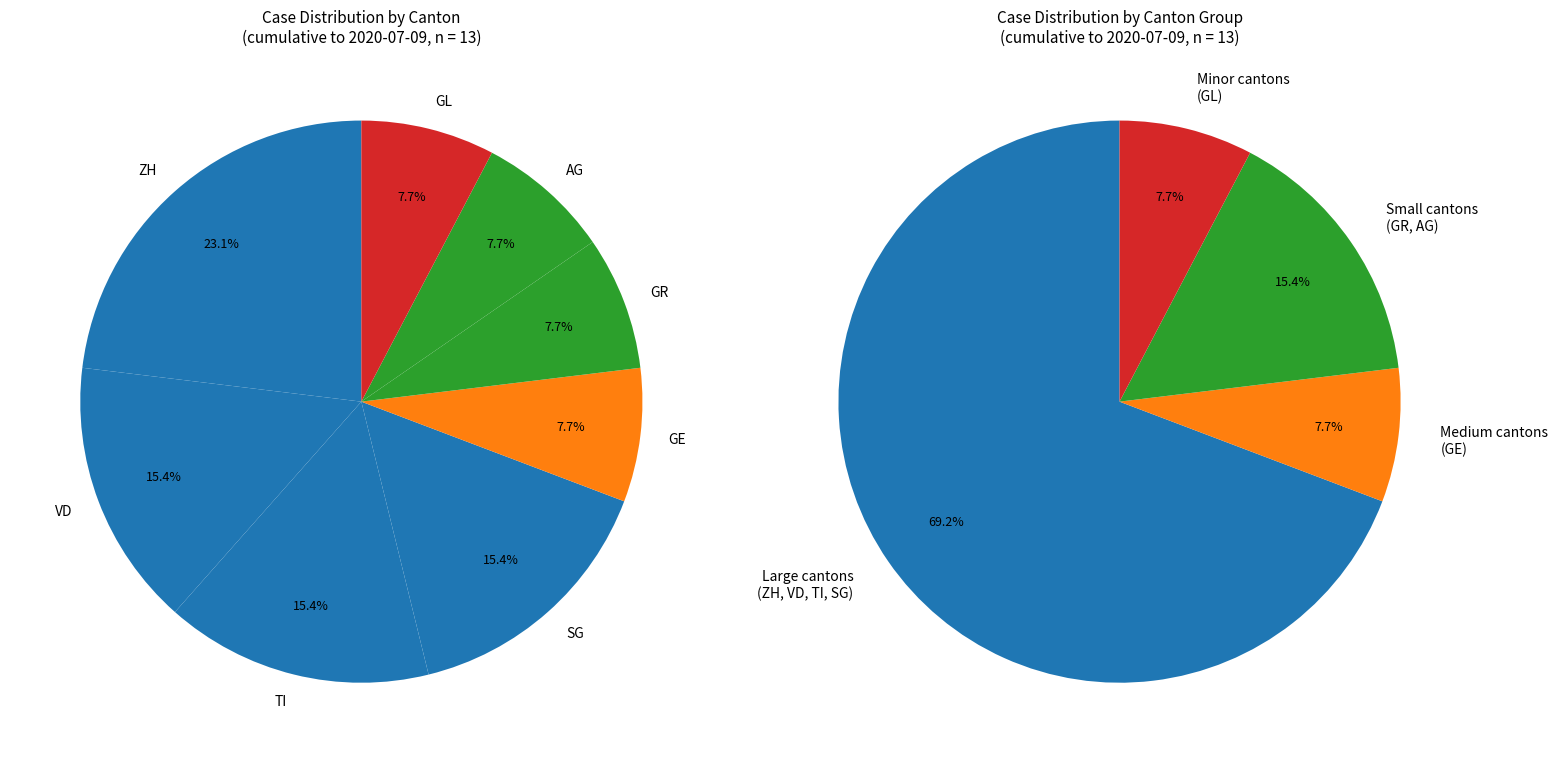

The TI slice represents 1% of the pie. True or false?

False